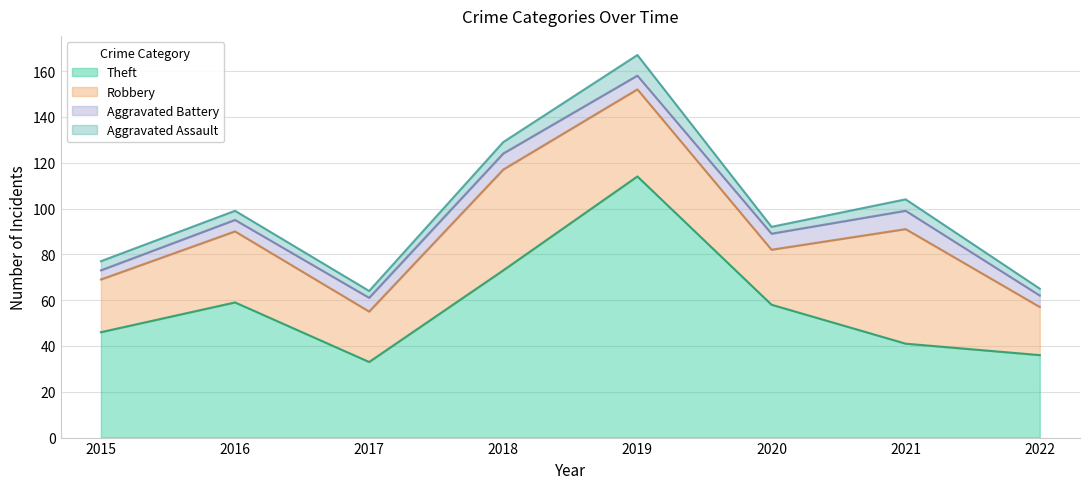

Rank the series at 2017 from lowest to highest value.

Aggravated Assault, Aggravated Battery, Robbery, Theft